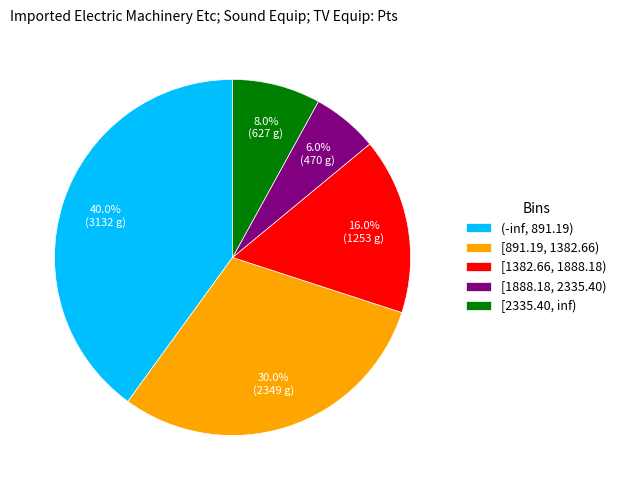

Does [2335.40, inf) account for over 50% of the chart?

No